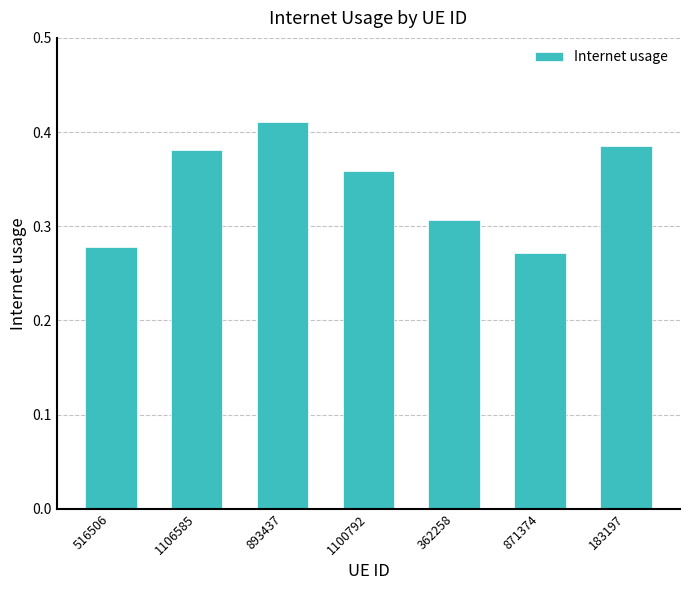

List the labels in order of value, smallest first.

871374, 516506, 362258, 1100792, 1106585, 183197, 893437